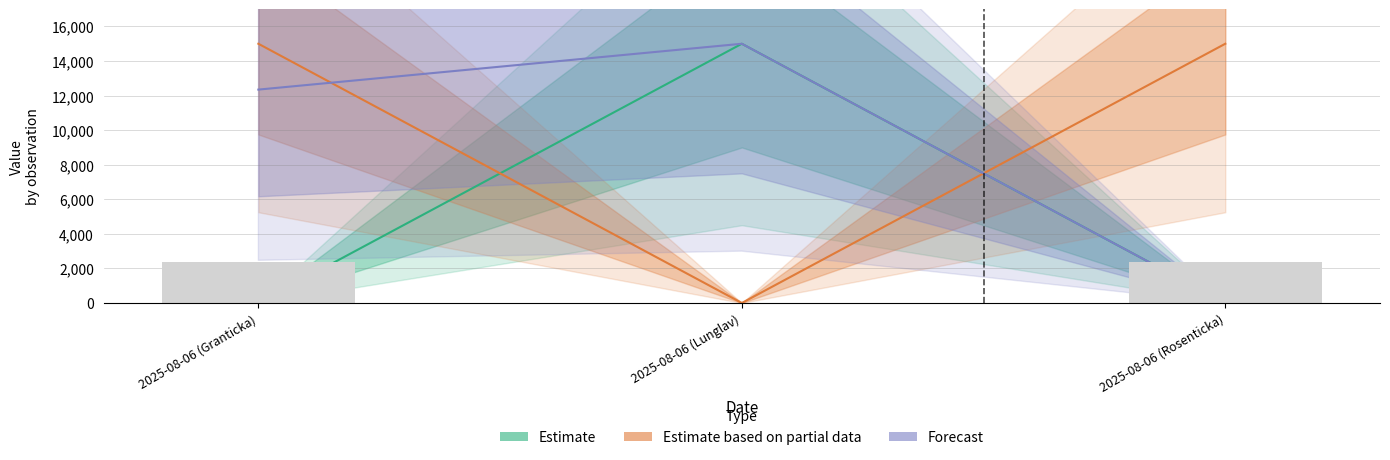

Which series has the largest total across all categories?

Estimate based on partial data